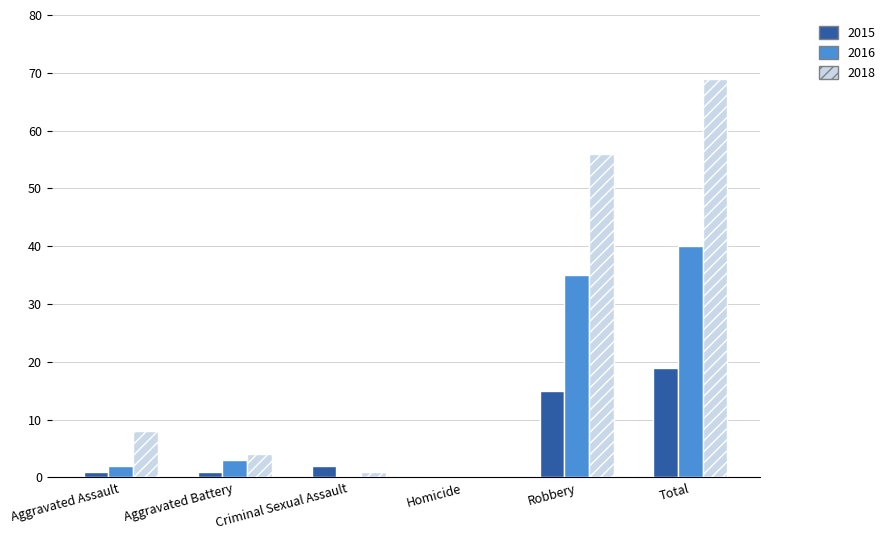

What is the total value across all series at Aggravated Assault?

11